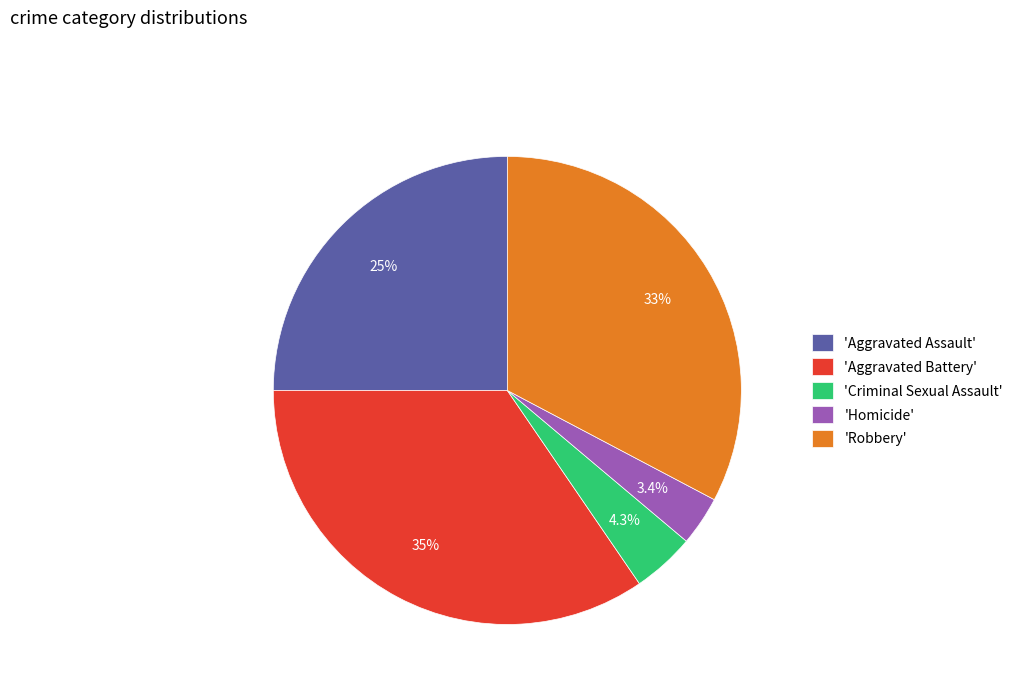

Is there a majority slice in this chart?

No